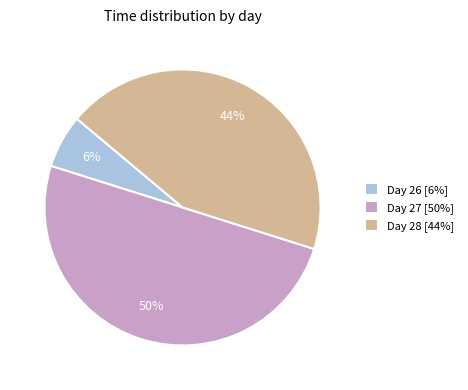

Does Day 26 [6%] represent more than half of the total?

No